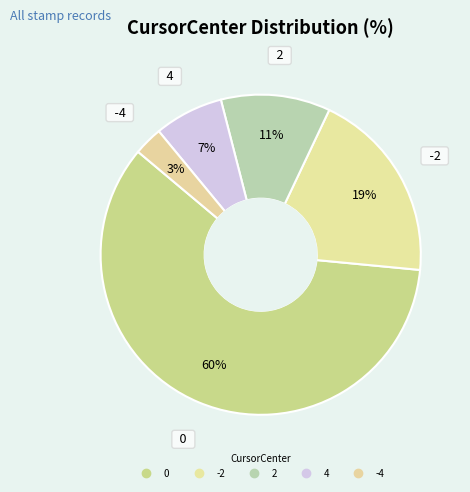

What percentage is the -4 slice, to the nearest percent?

3%